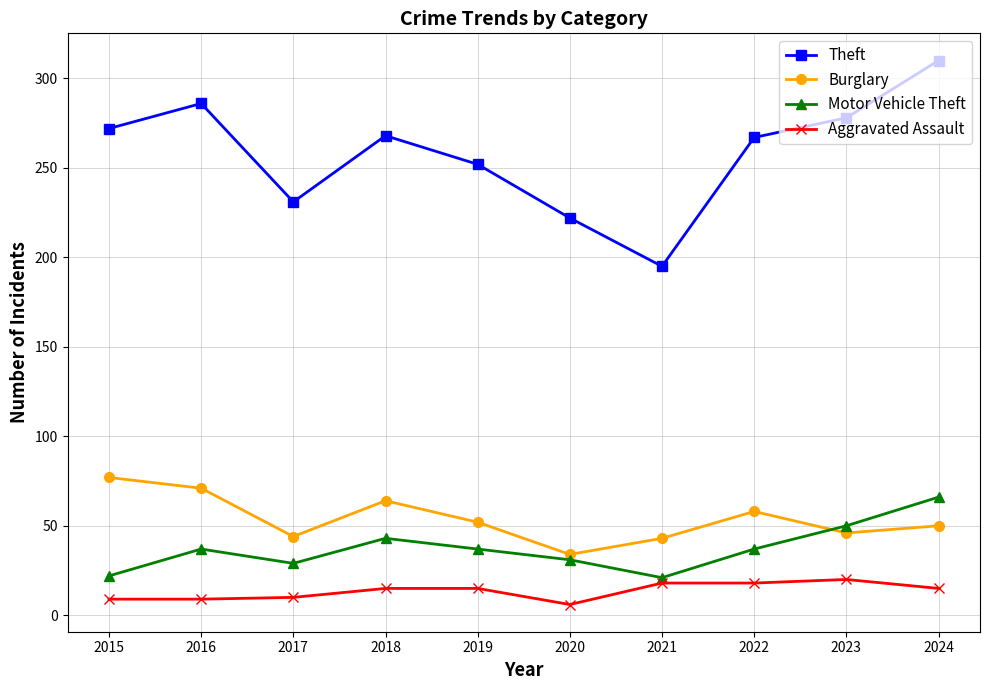

Is the value of Burglary at 2022 greater than the value of Motor Vehicle Theft at 2023?

Yes